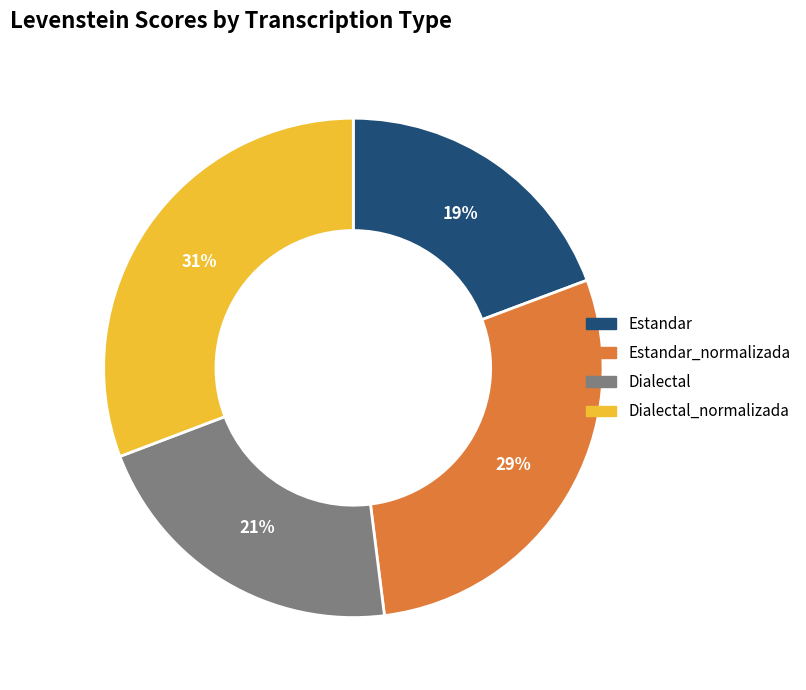

What percentage is the Estandar_normalizada slice, to the nearest percent?

29%